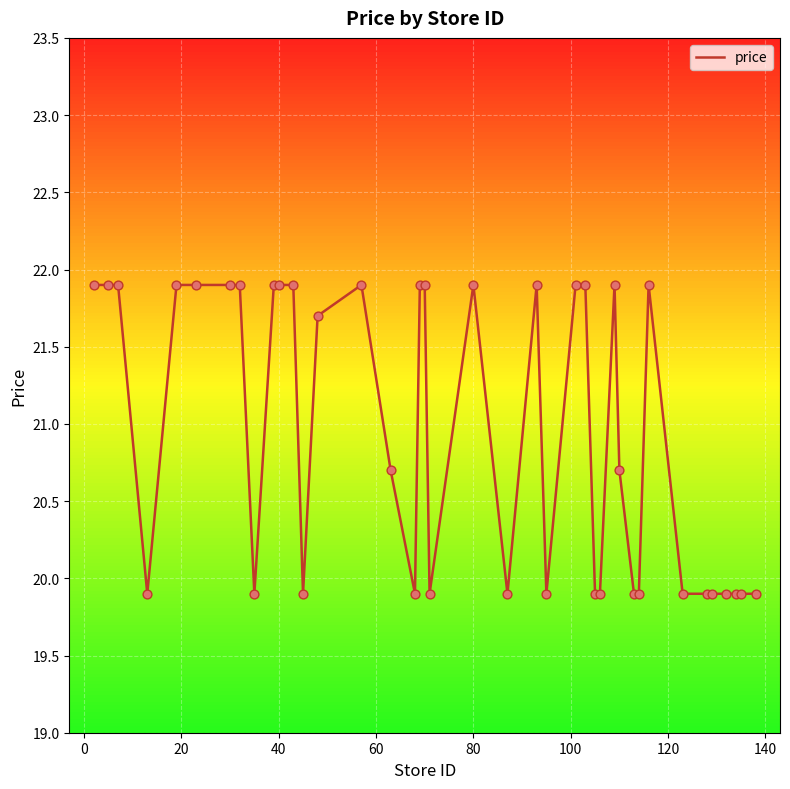

What is the minimum value shown in the chart?

19.9